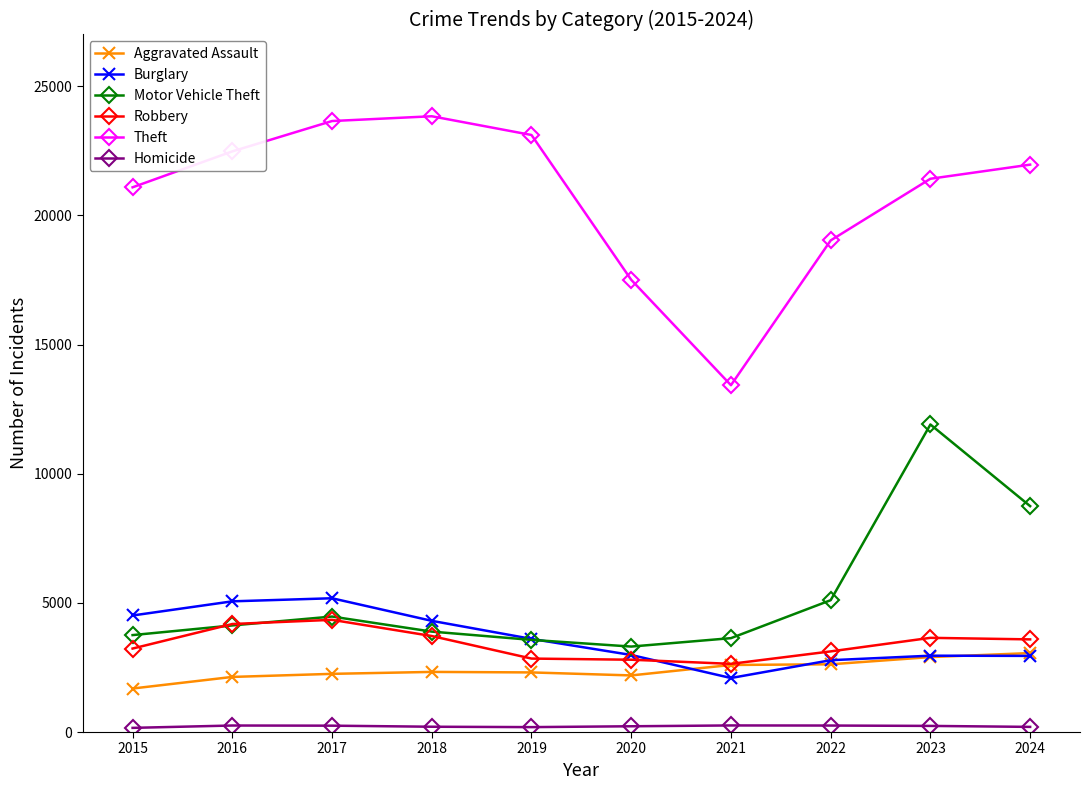

What is the maximum value shown in the chart?

23835